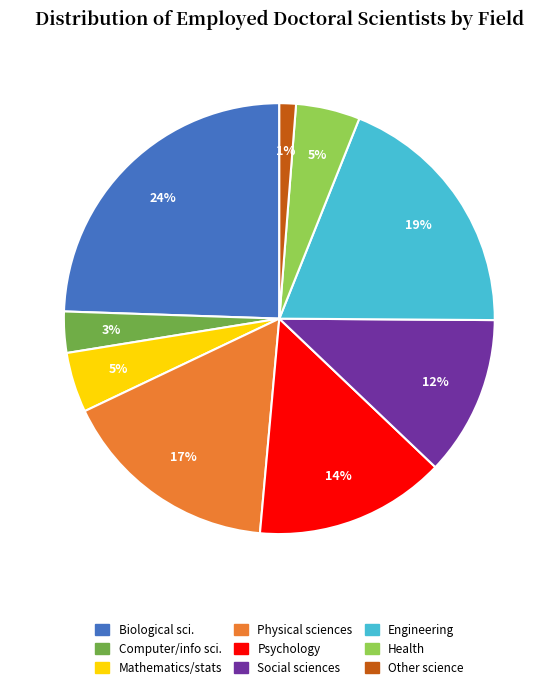

To the nearest percent, what is the average slice percentage?

11%